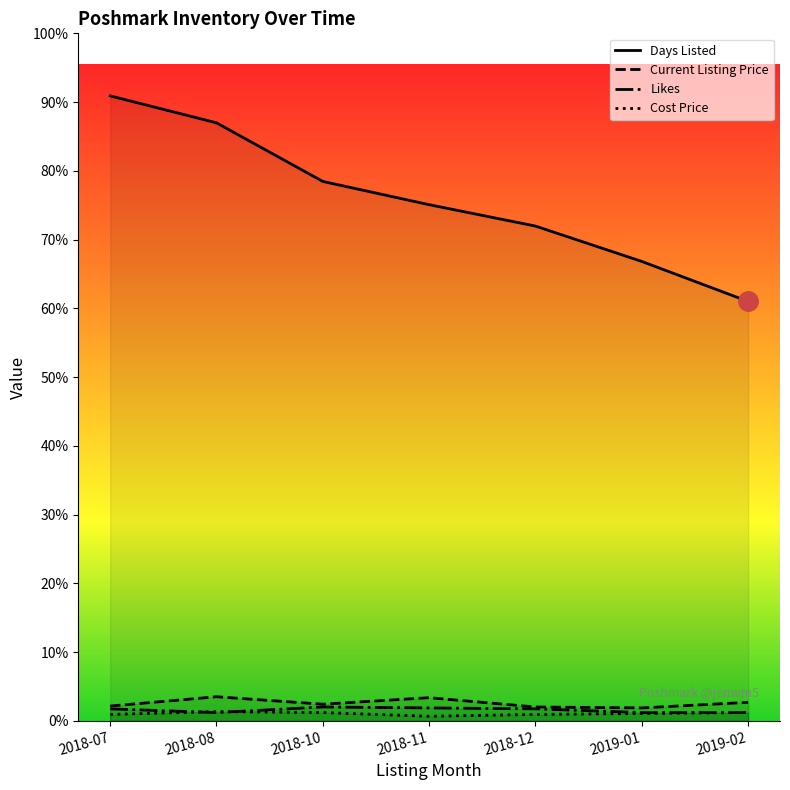

Rank the series at 2018-11 from lowest to highest value.

Cost Price, Likes, Current Listing Price, Days Listed